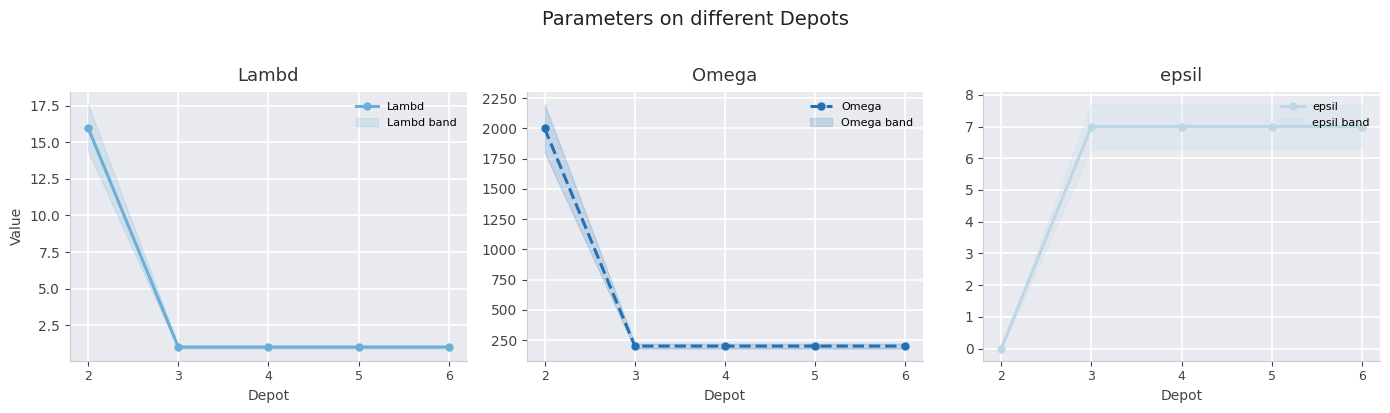

True or false: Omega and epsil intersect in this chart.

False